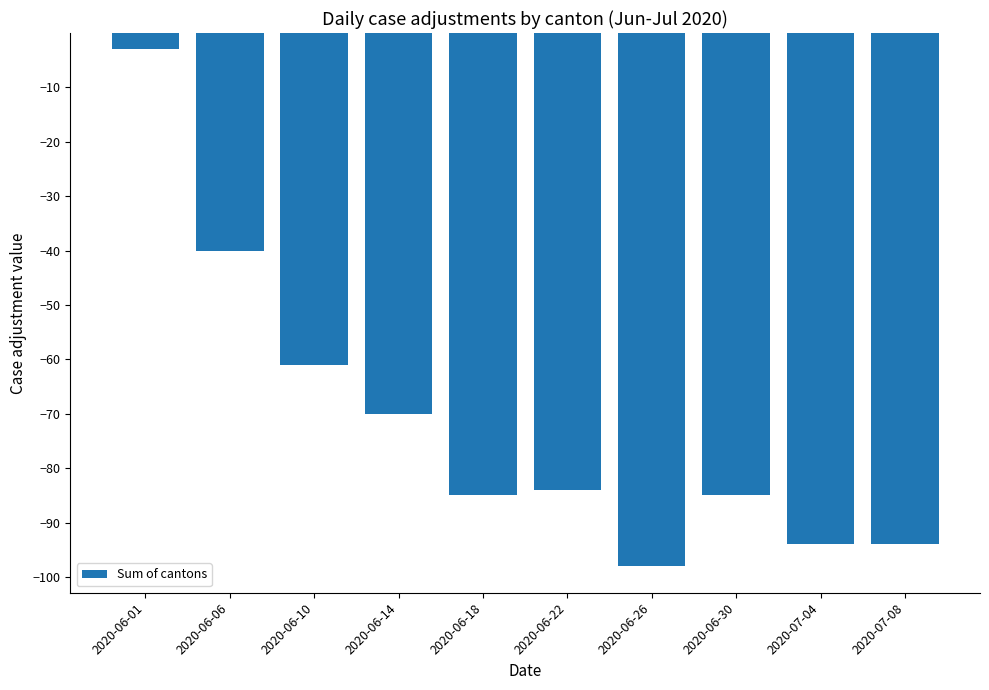

What is the minimum value shown in the chart?

-98